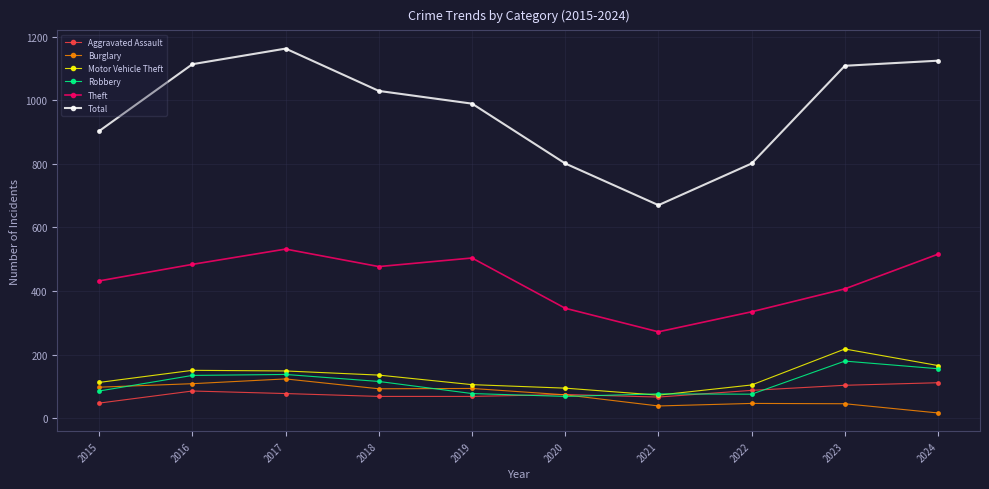

Where is the first local minimum for Total?

2021